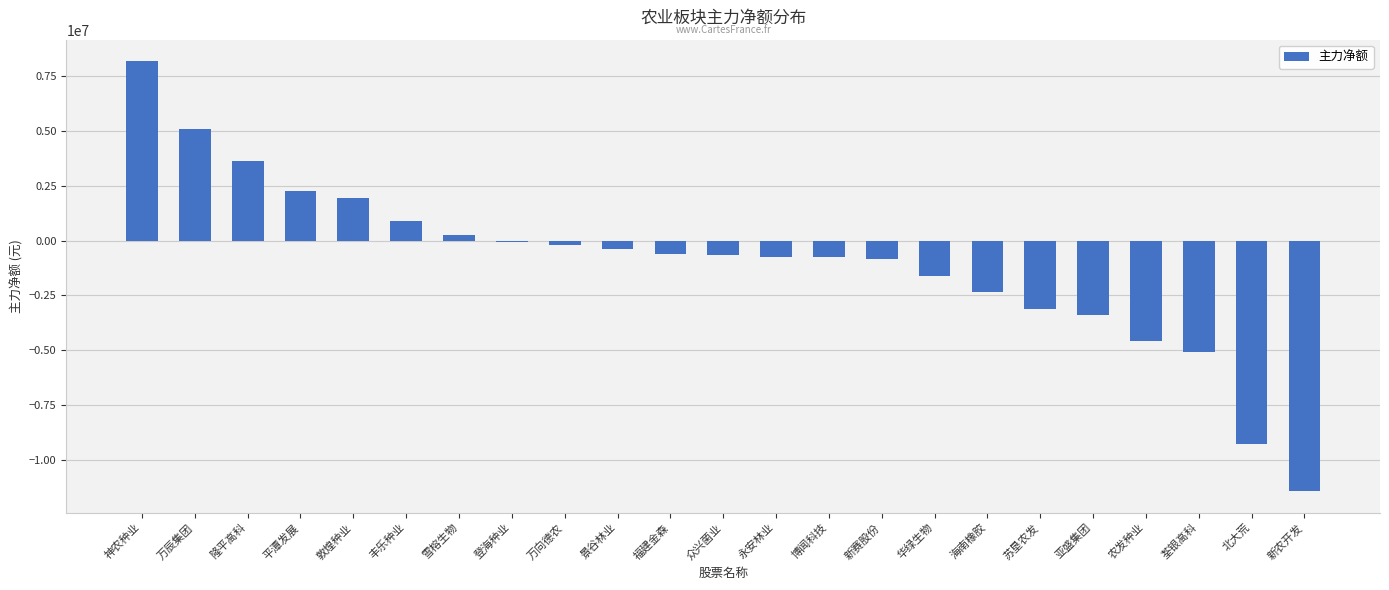

What is the maximum value shown in the chart?

8188258